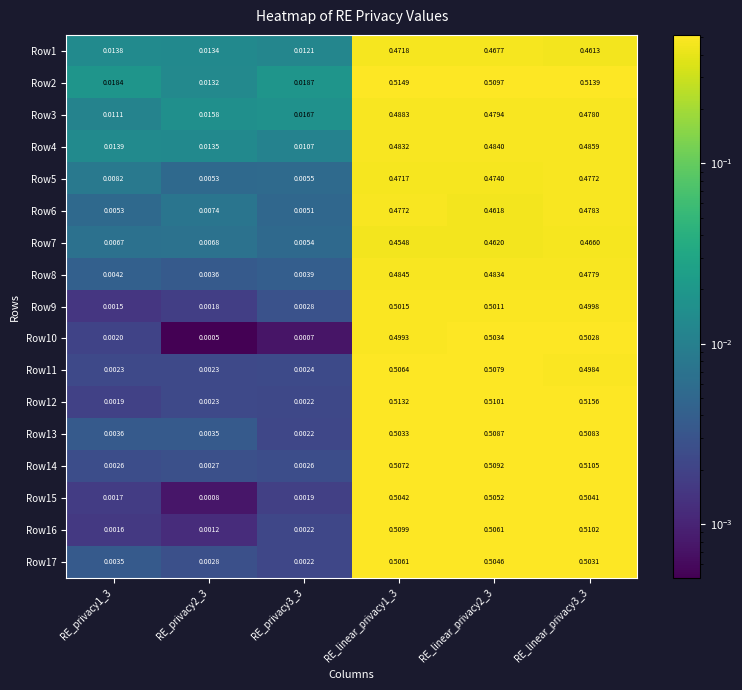

Is the value of Row5 at RE_privacy2_3 greater than the value of Row11 at RE_privacy2_3?

Yes